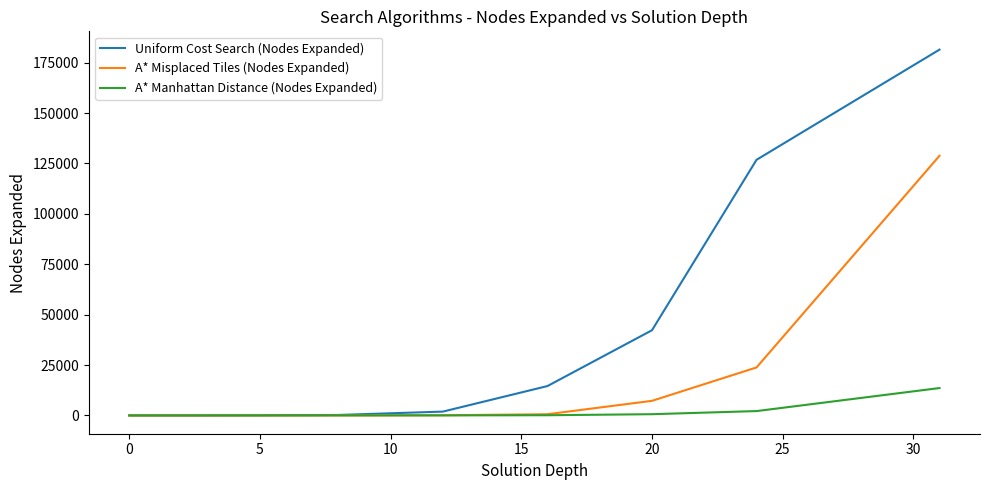

What is the highest value of the A* Misplaced Tiles (Nodes Expanded) series?

128785